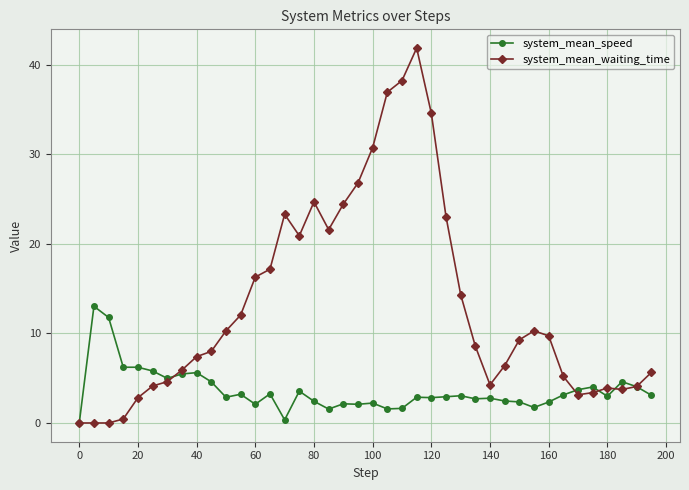

List the series in order of their overall mean, lowest first.

system_mean_speed, system_mean_waiting_time